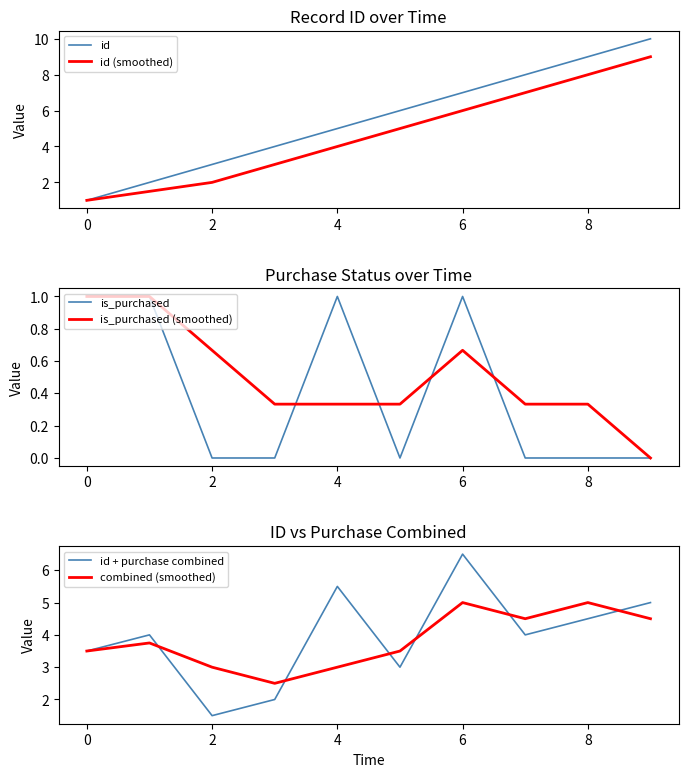

Count the number of data series in this chart.

6